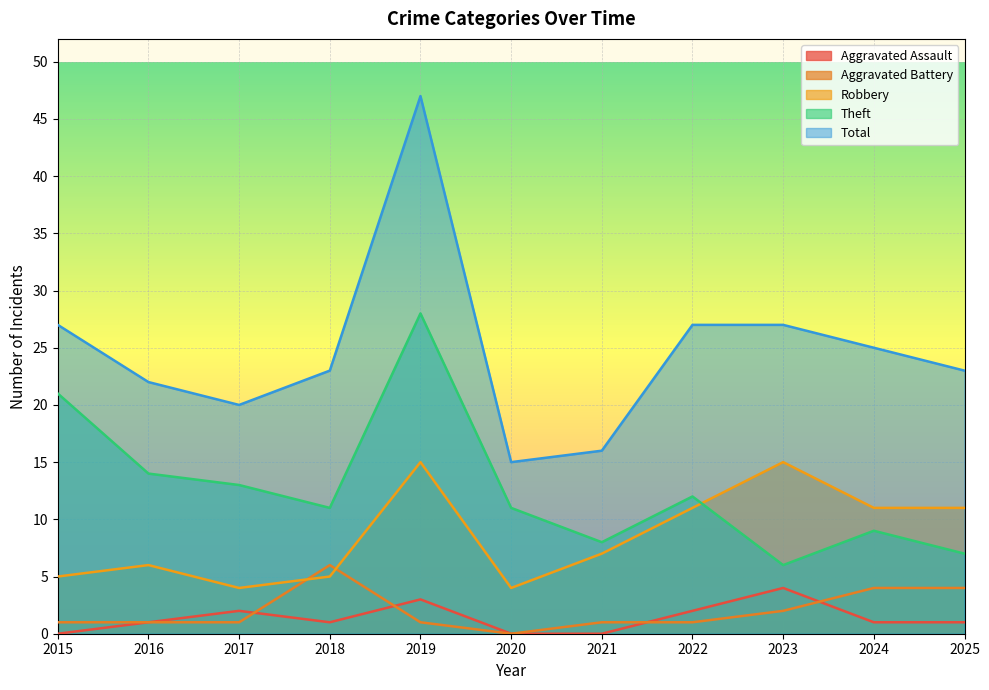

What is the sum of all Theft values?

140